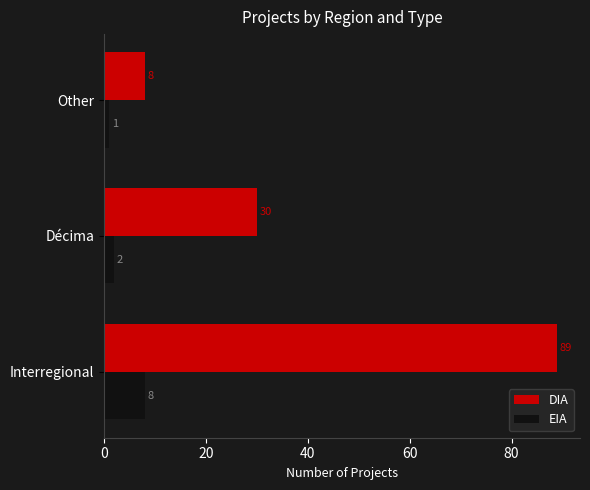

Which series has the widest spread of values?

DIA